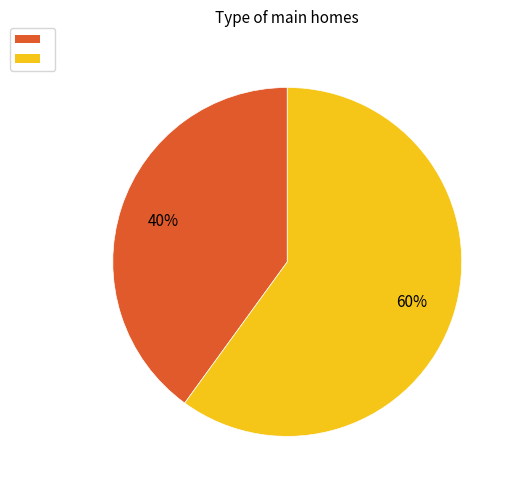

To the nearest percent, what is the average slice percentage?

50%